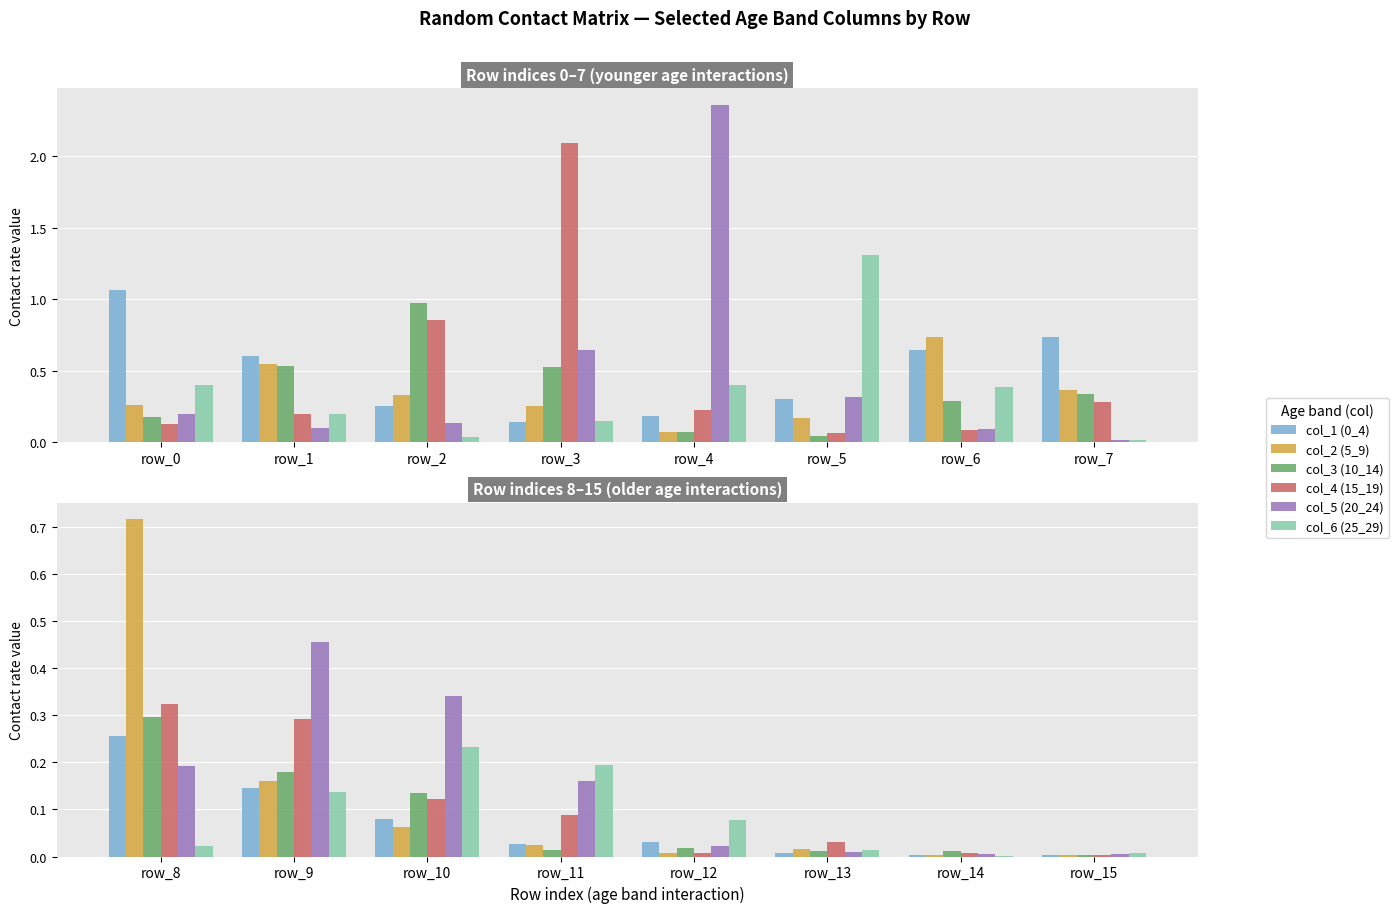

The col_1 (0_4) series shows 0.0 at row_5. True or false?

False